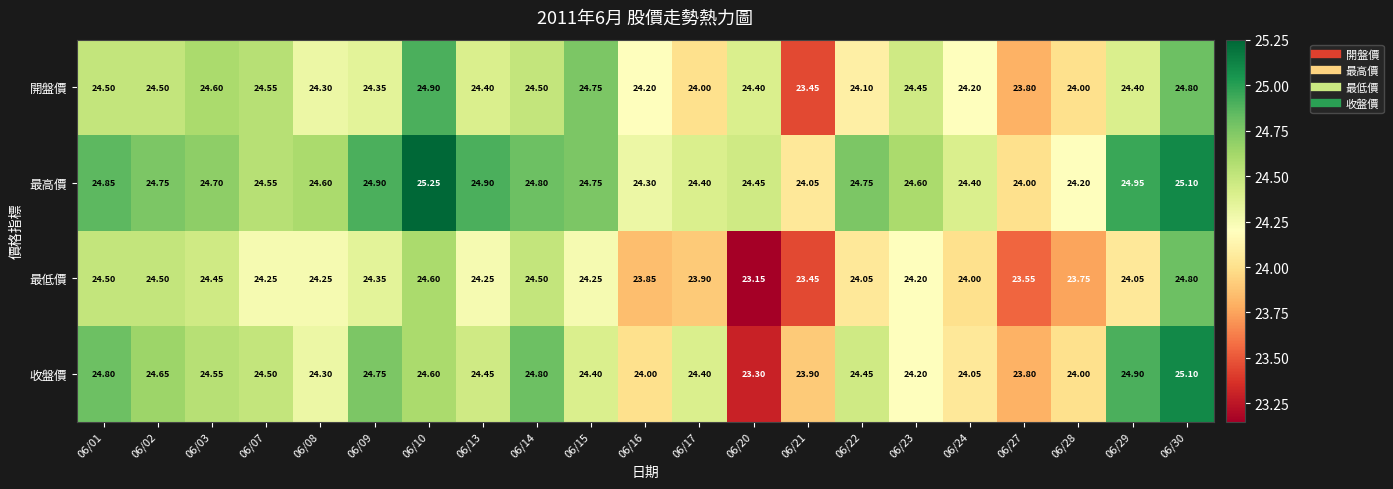

Which series has the widest spread of values?

收盤價